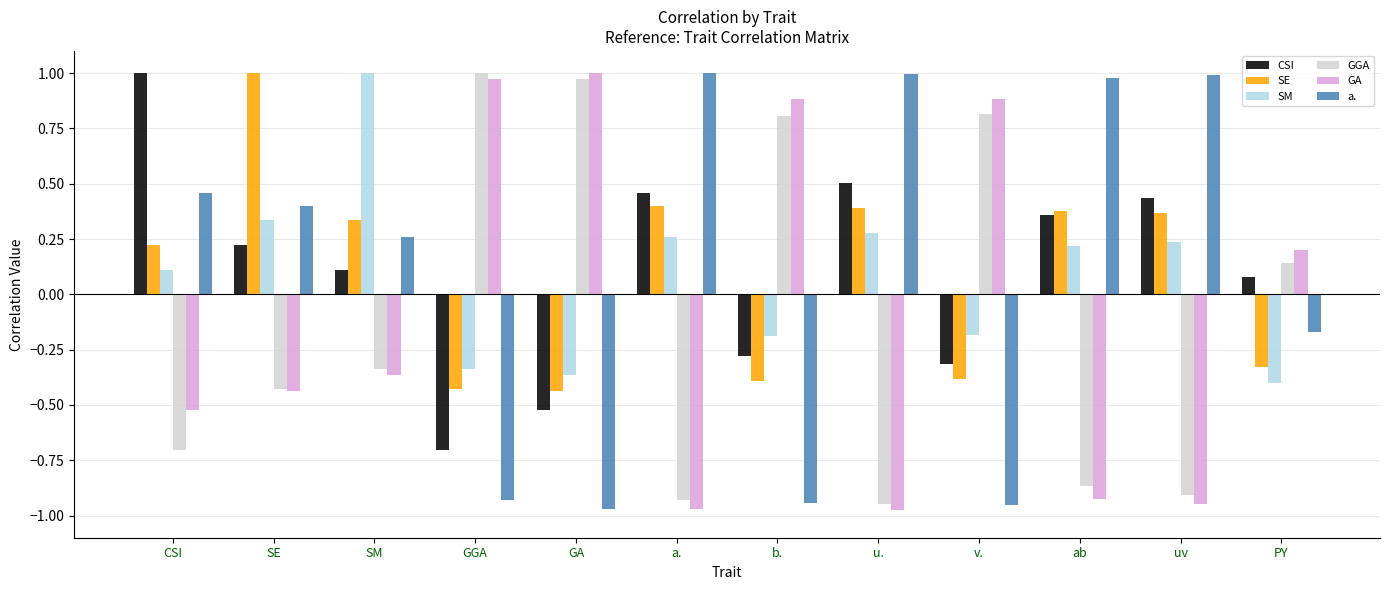

Where is SM nearest to the value 0?

CSI